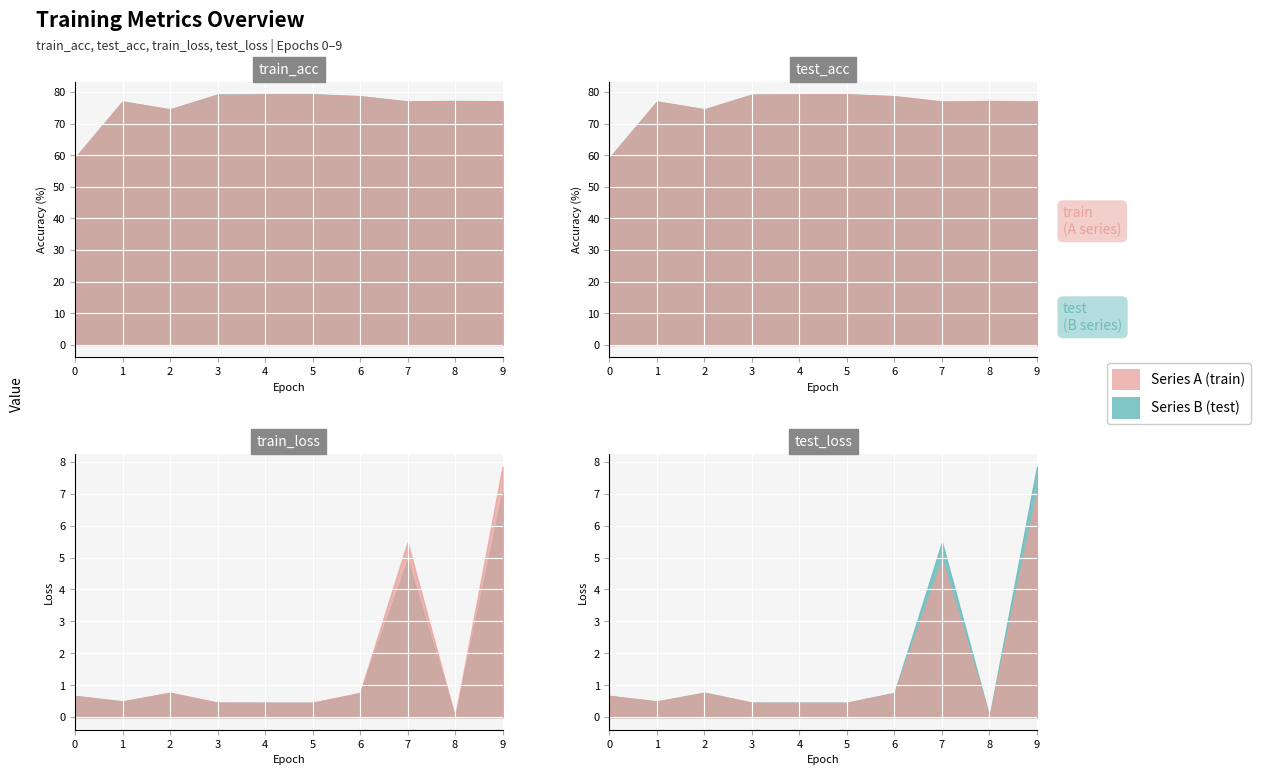

What is the value of the train_acc point at the 3rd from the left?

74.5